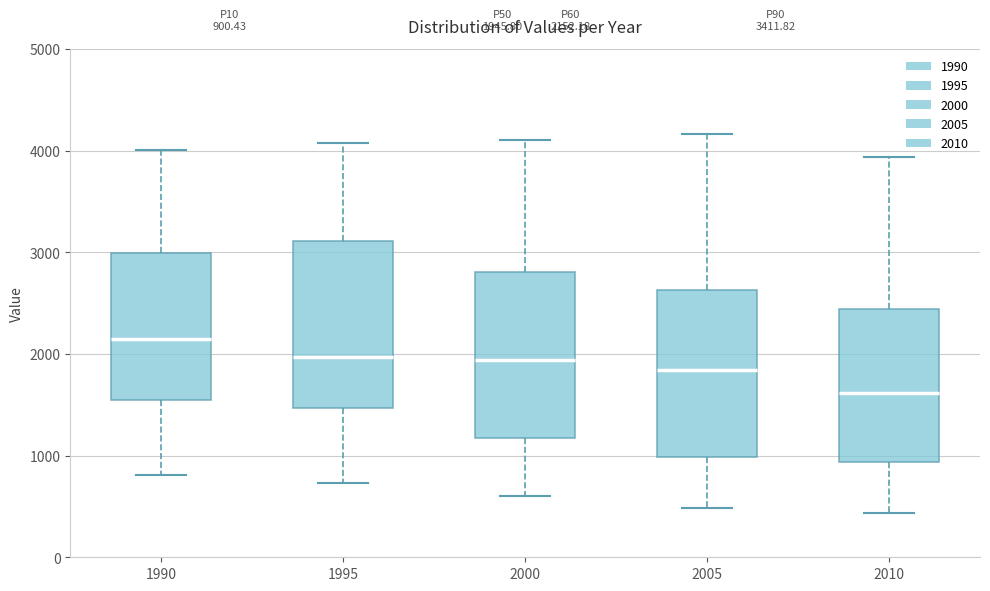

Which box's median line is the lowest?

2010